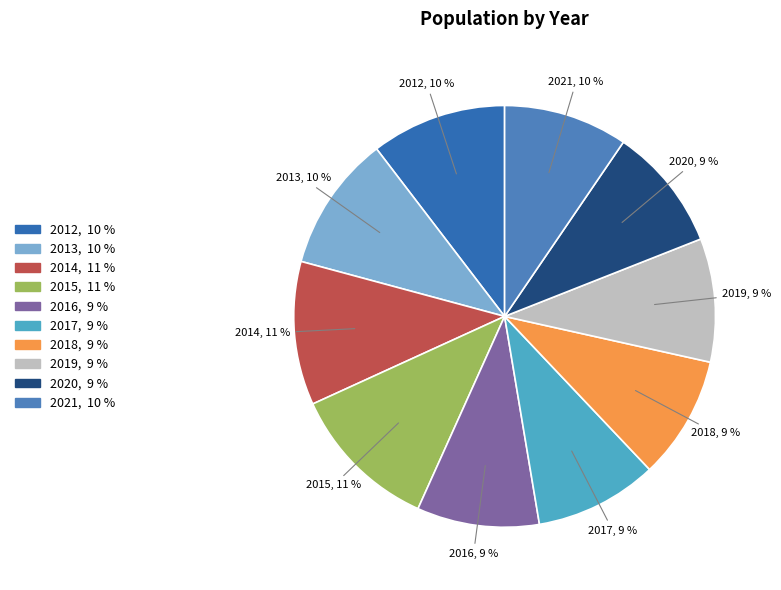

To the nearest percent, what is the difference between the largest and smallest slice percentages?

2%